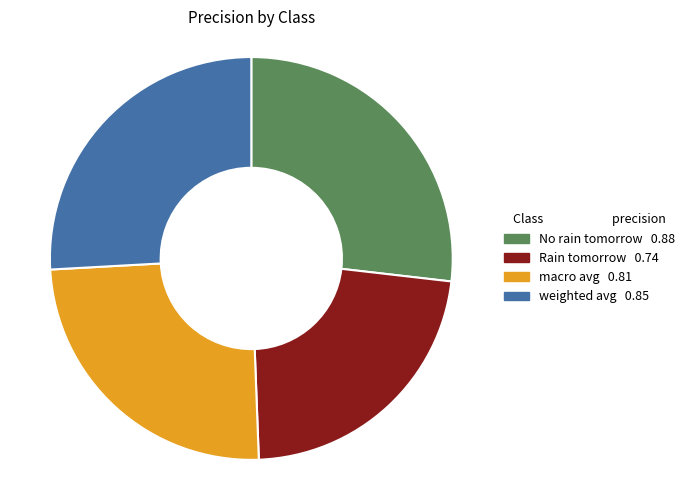

Between macro avg 0.81 and No rain tomorrow 0.88, which is larger?

No rain tomorrow 0.88